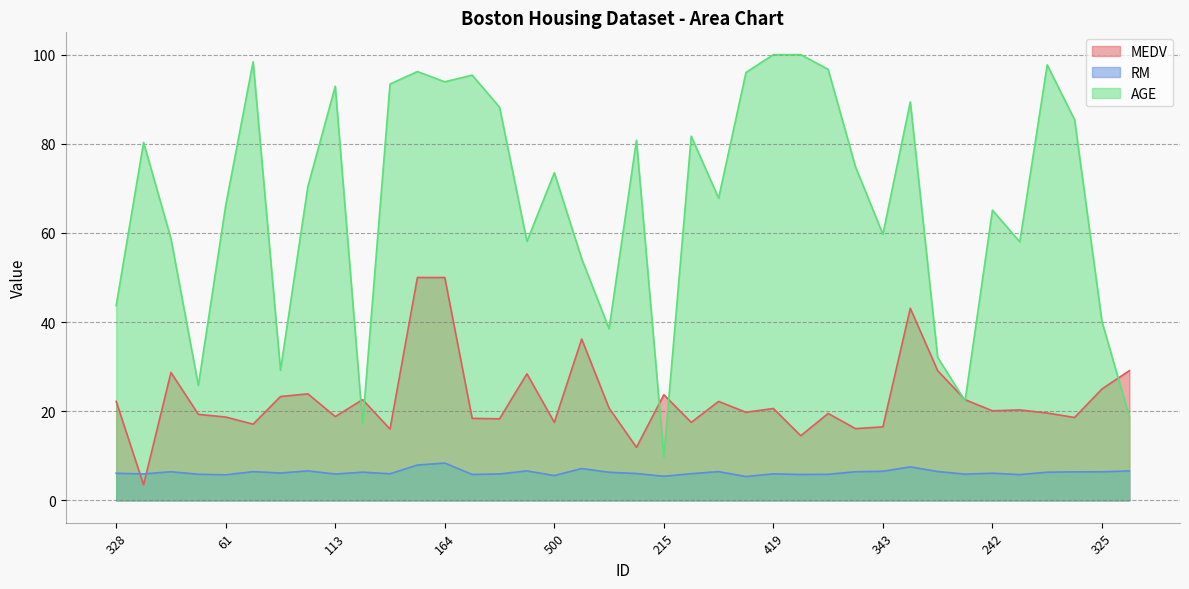

Which series ends up on top after the final intersection of MEDV and AGE?

MEDV